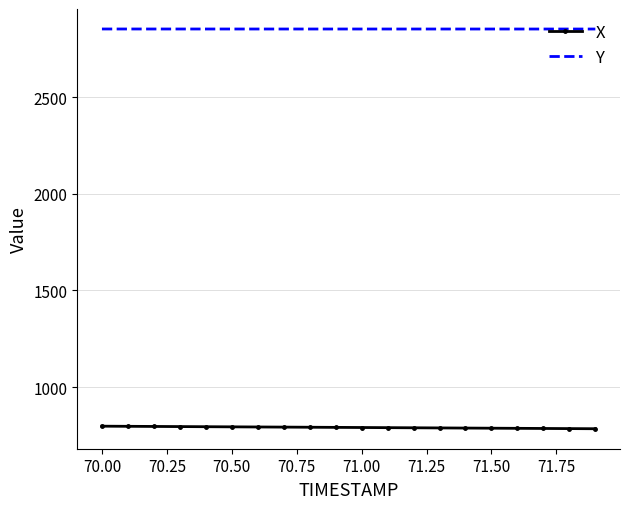

What is the smallest value displayed?

784.9